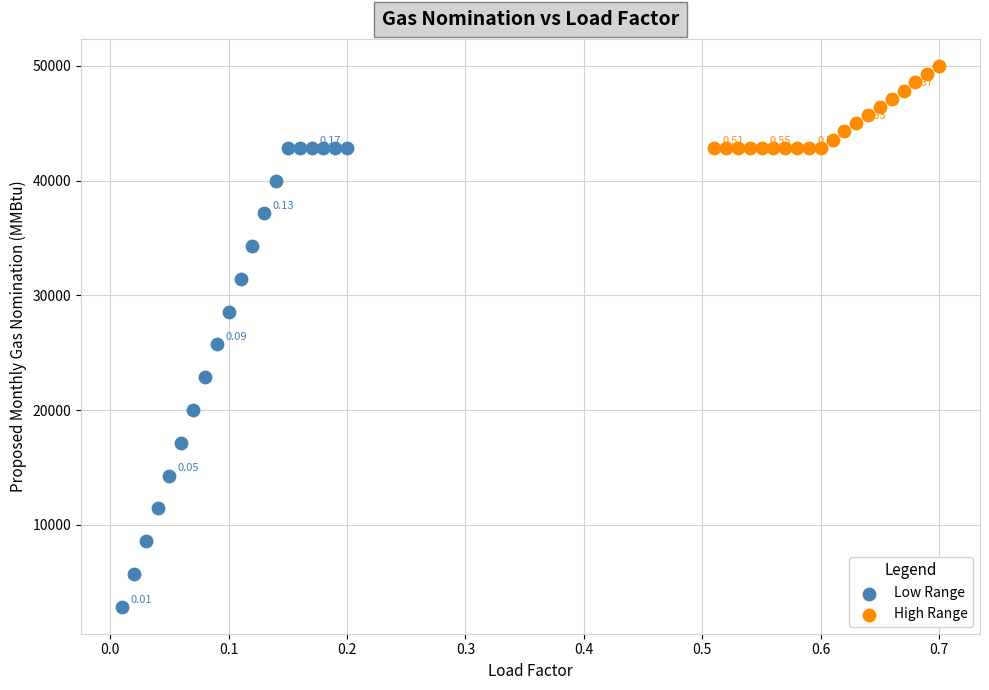

Which series contains the highest Y value?

High Range